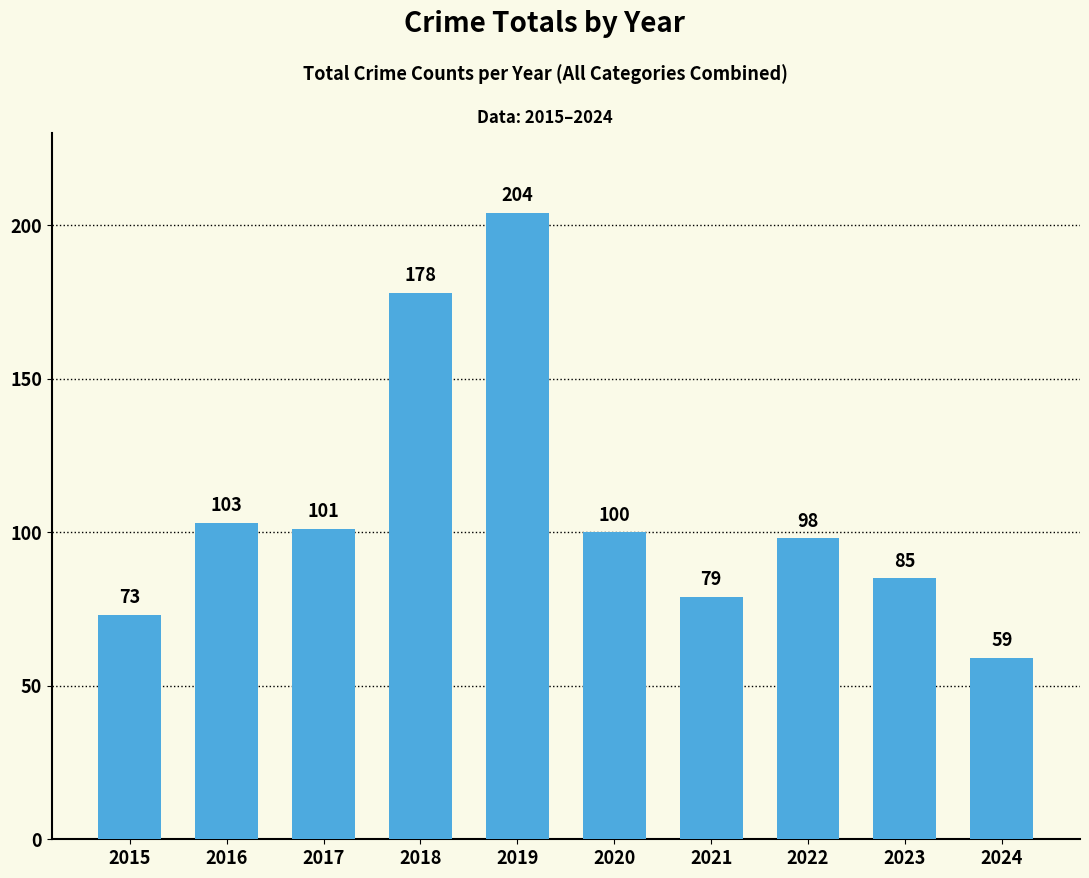

Rank the categories by value from lowest to highest.

2024, 2015, 2021, 2023, 2022, 2020, 2017, 2016, 2018, 2019